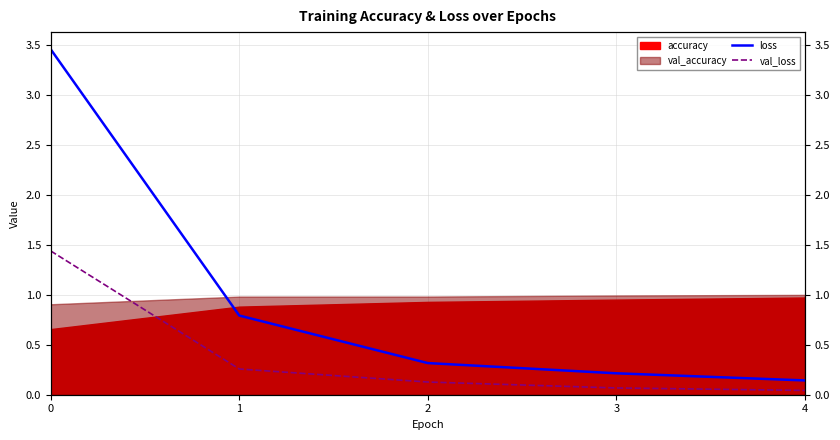

Which category has the lowest value across all series?

4